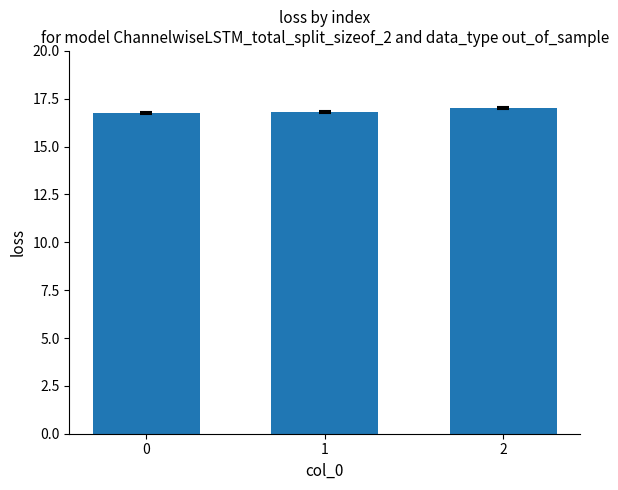

What is the sum of the values at 2 and 1?

33.8